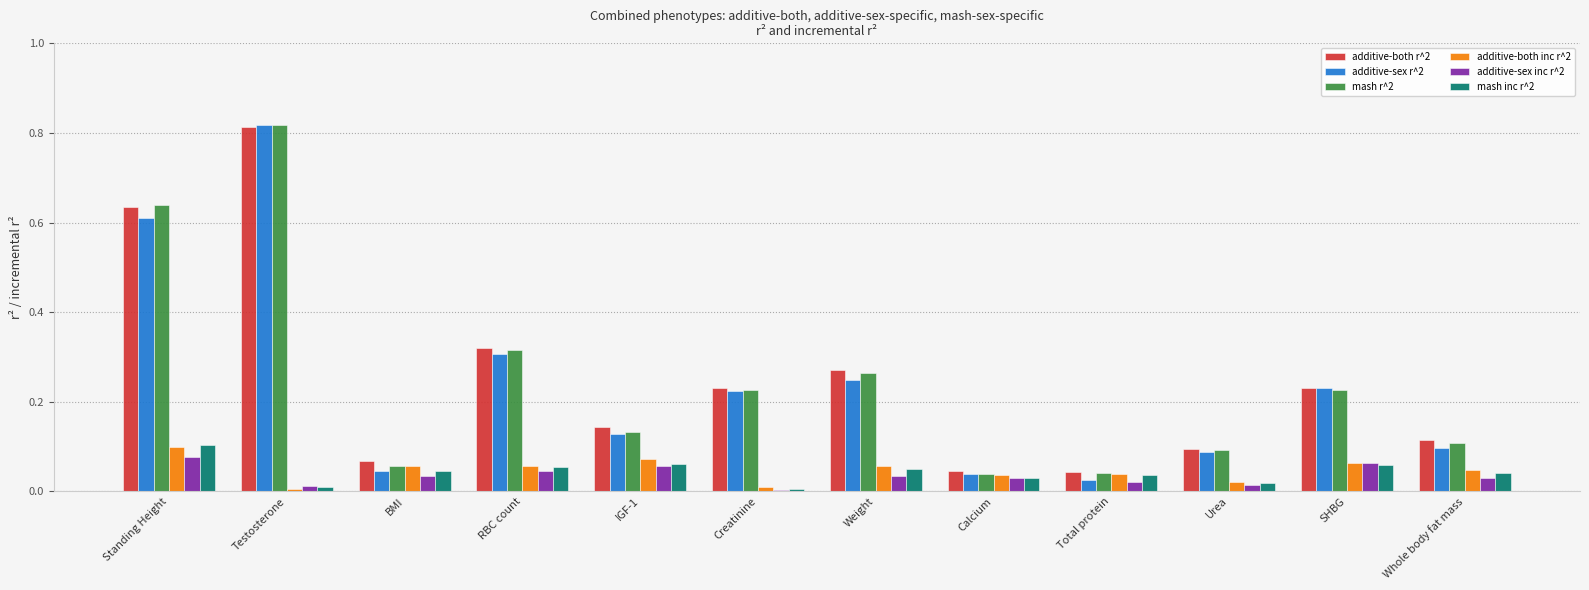

What is the sum of all additive-sex r^2 values?

2.9